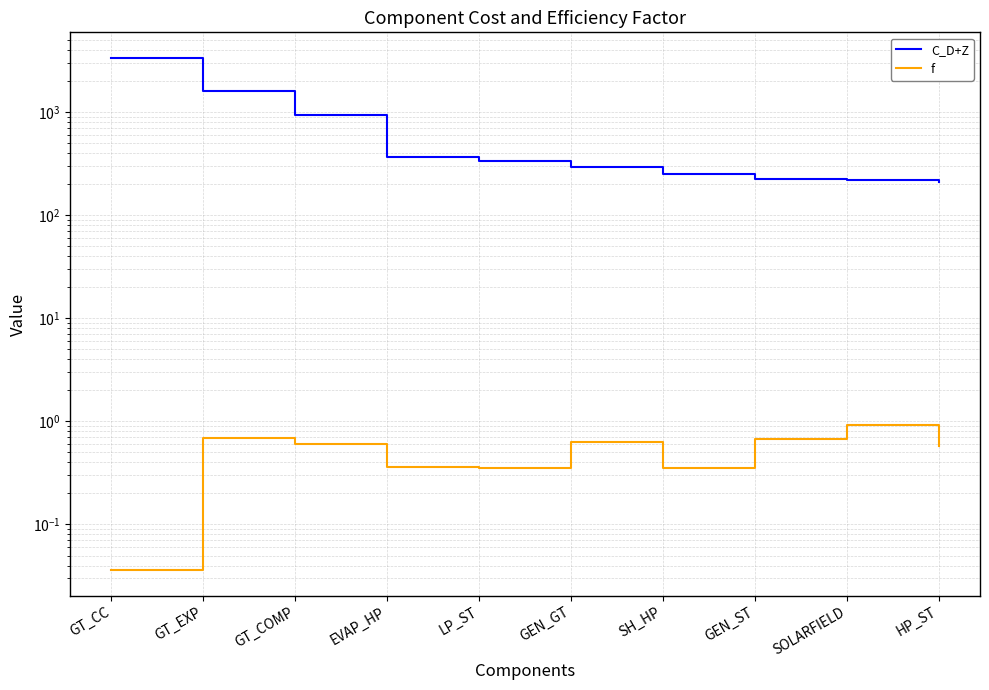

Reading left to right, what are all the values shown in this chart?

C_D+Z: GT_CC=3345.0	GT_EXP=1607.0	GT_COMP=925.7	EVAP_HP=369.7	LP_ST=333.9	GEN_GT=291.8	SH_HP=251.4	GEN_ST=224.0	SOLARFIELD=217.0	HP_ST=208.3
f: GT_CC=0.0	GT_EXP=0.7	GT_COMP=0.6	EVAP_HP=0.4	LP_ST=0.4	GEN_GT=0.6	SH_HP=0.4	GEN_ST=0.7	SOLARFIELD=0.9	HP_ST=0.6